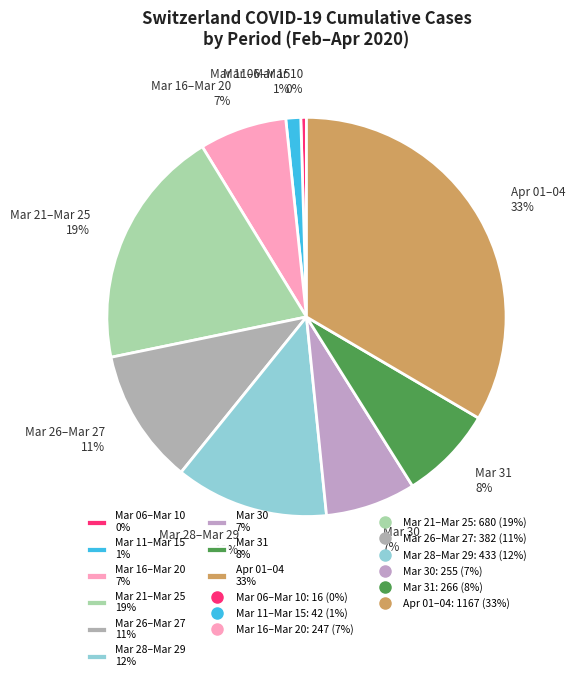

Count the number of slices in the pie.

9